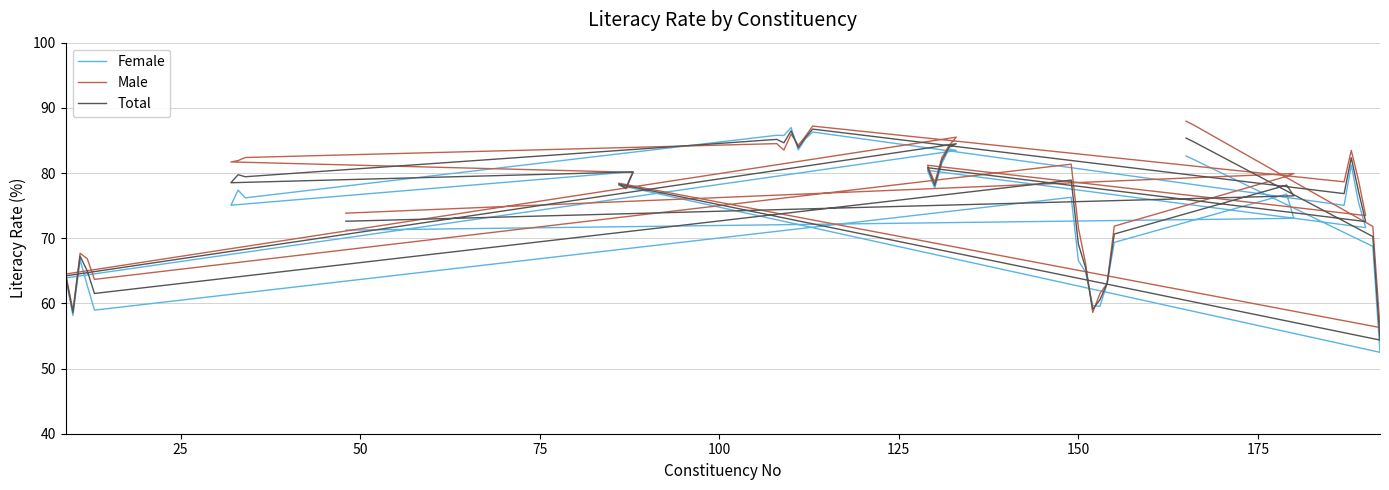

How many distinct data groups are displayed?

3